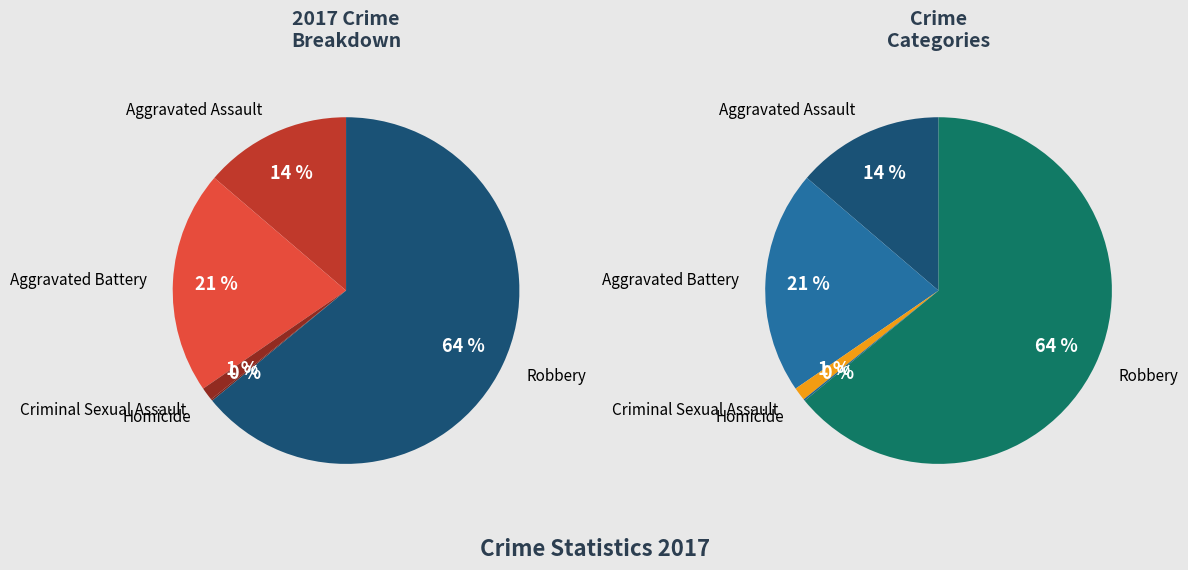

Which slice is the smallest?

Homicide